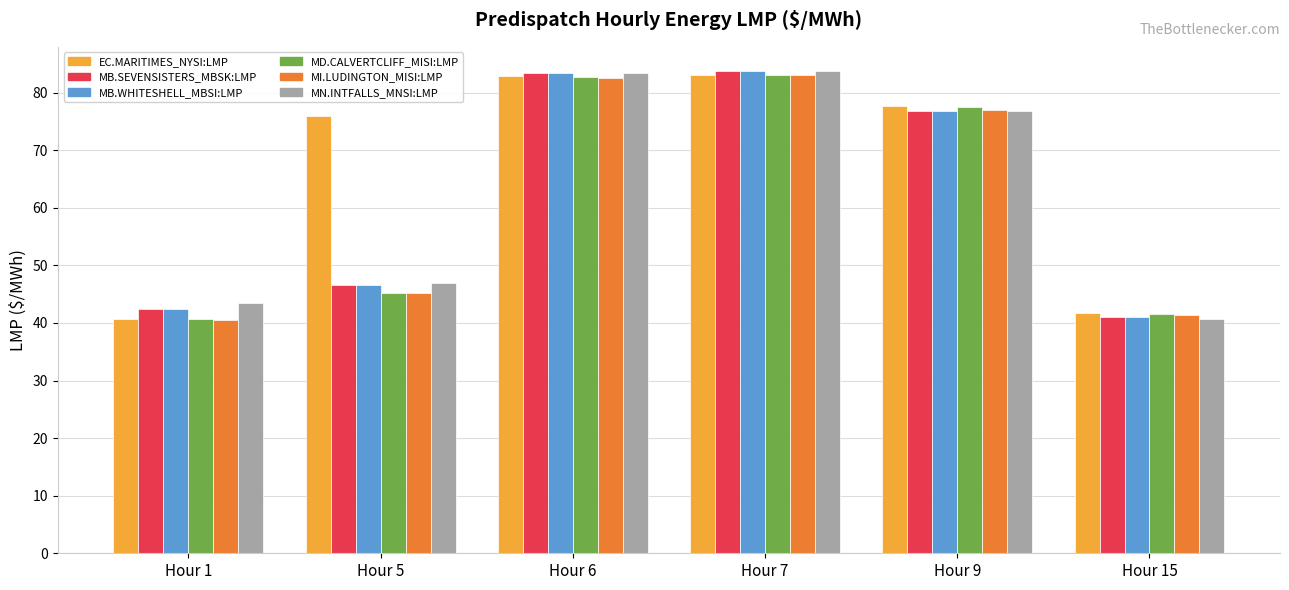

What is the sum of the MN.INTFALLS_MNSI:LMP values at Hour 6 and Hour 7?

167.2